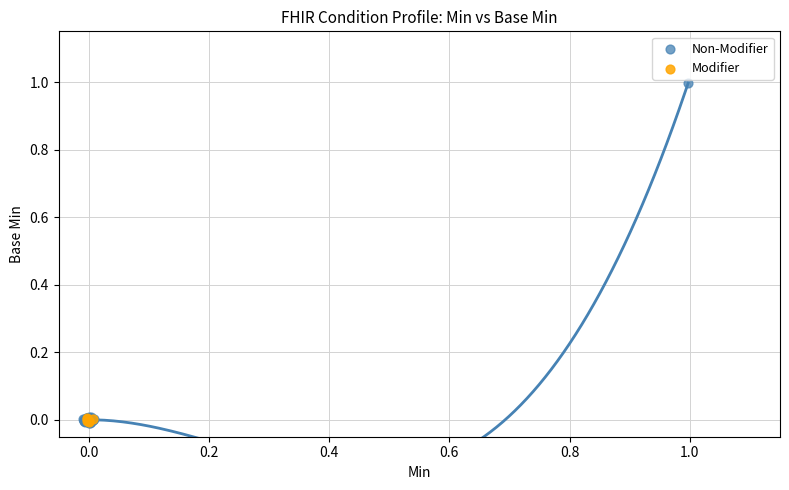

Which series has the largest Y range (max minus min)?

Non-Modifier